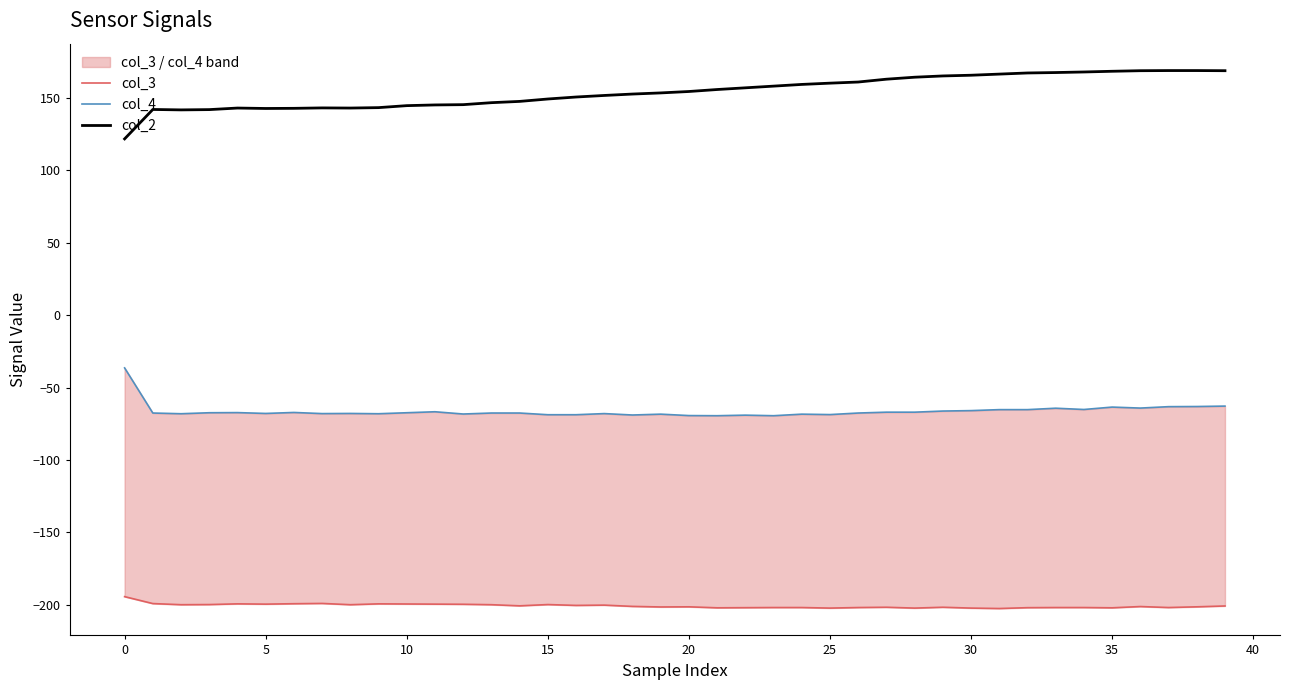

What is the average value of the col_4 series?

-66.3